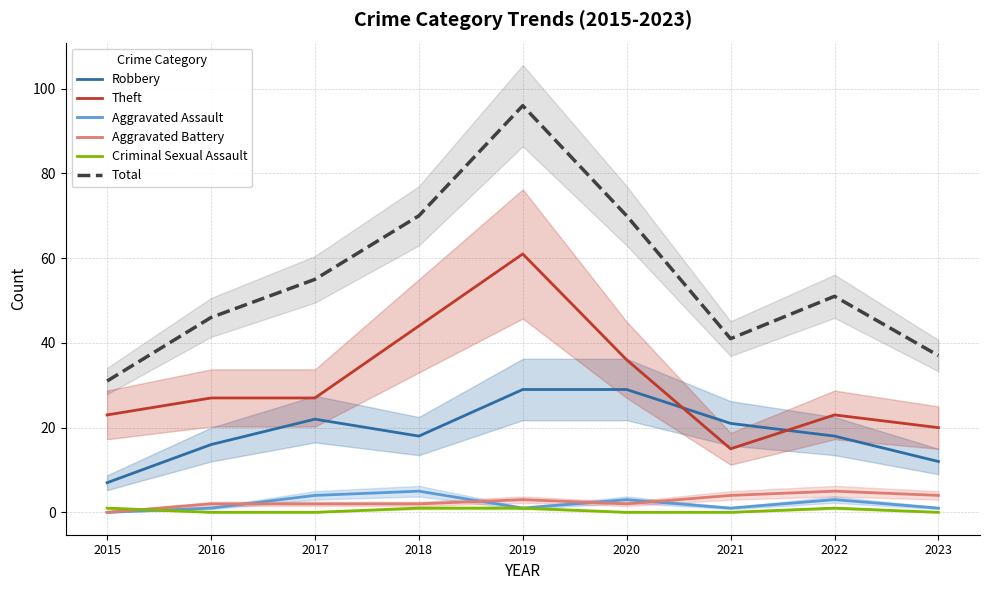

Does the chart display data point markers on the line(s)?

No